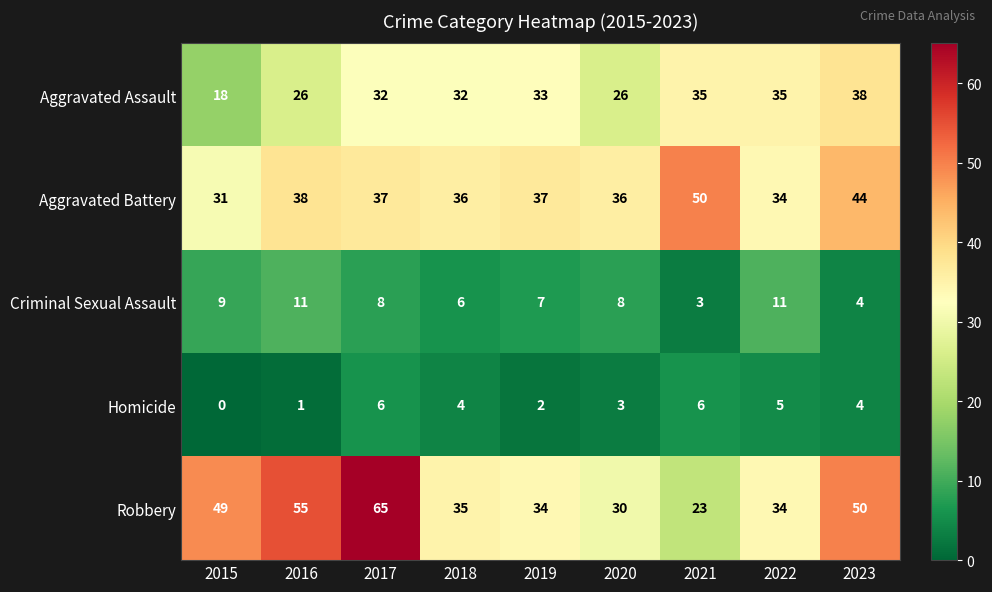

Which series has the largest total across all categories?

Robbery